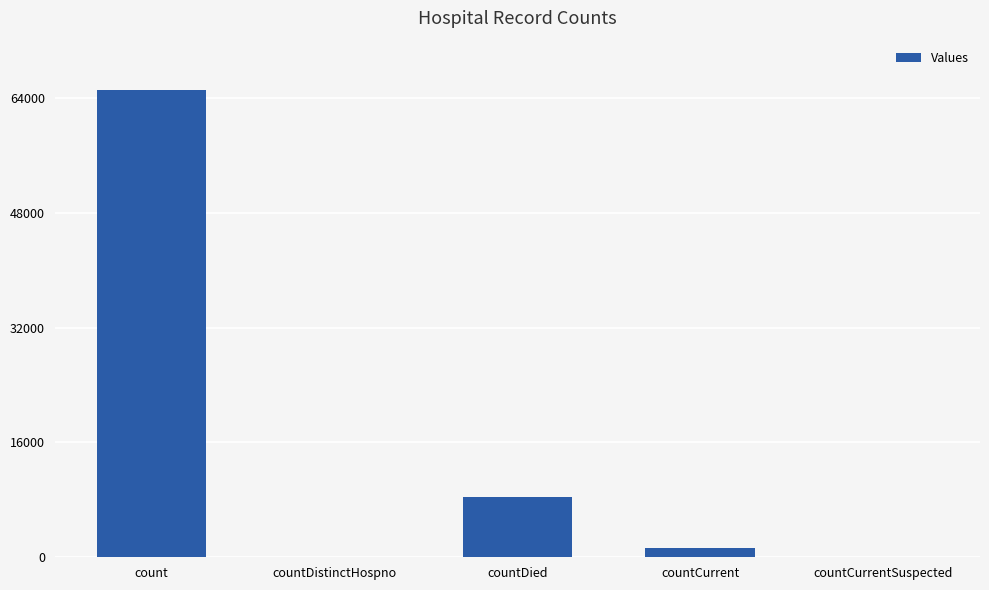

At which label does the data first exceed 1347?

count